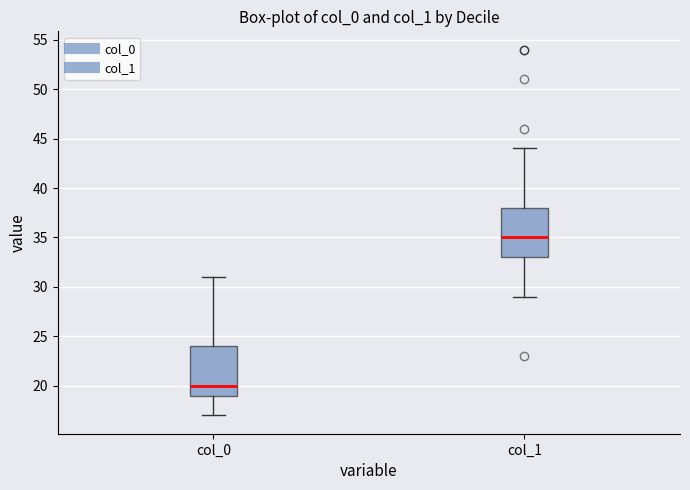

Reading left to right, transcribe this box plot: for each box, give where its median line is, the range the box spans, and where its two whiskers end, as read against the y-axis. The values are not printed on the chart, so give them approximately, as read against the axis.

col_0: median 20, box 19 to 24, whiskers 17 to 31
col_1: median 35, box 33 to 38, whiskers 29 to 44